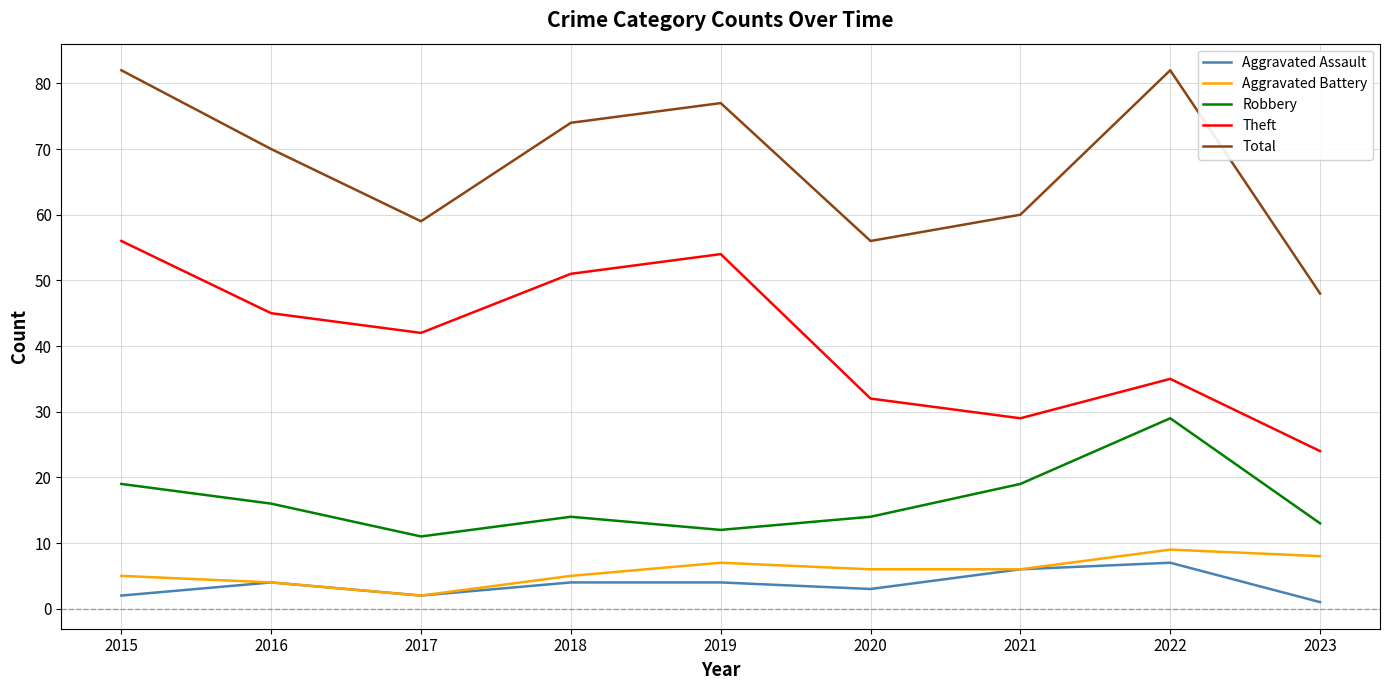

Is the value of Theft at 2017 greater than the value of Aggravated Assault at 2021?

Yes